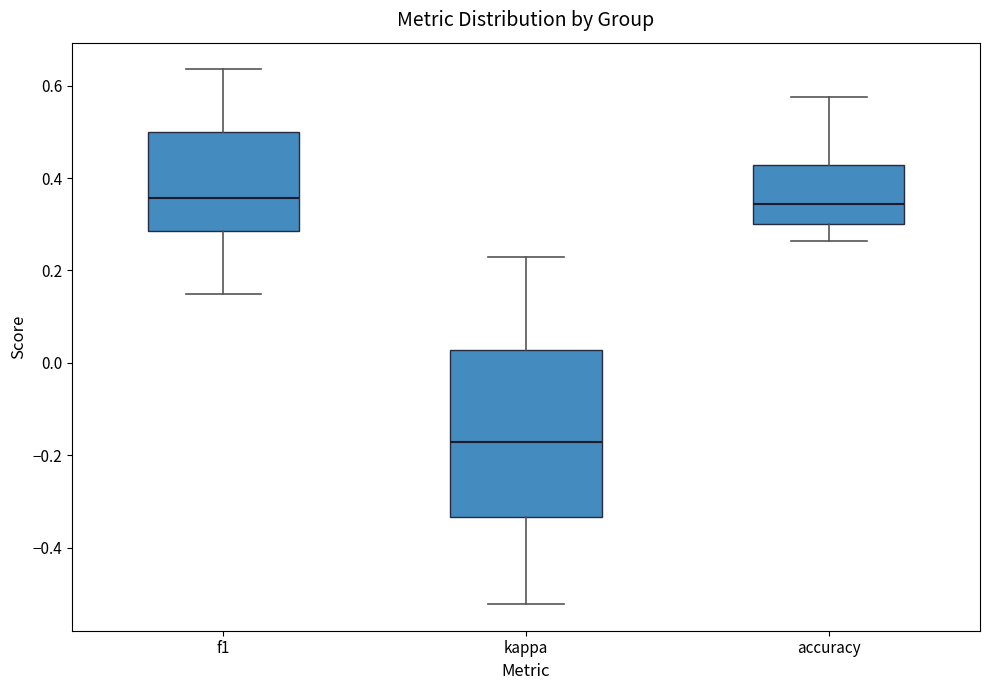

Reading left to right, read every box against the y-axis: the position of its median line, the range the box covers, and the ends of its whiskers. The values are not printed on the chart, so give them approximately, as read against the axis.

f1: median 0.36, box 0.28 to 0.50, whiskers 0.14 to 0.64
kappa: median -0.18, box -0.34 to 0.02, whiskers -0.52 to 0.22
accuracy: median 0.34, box 0.30 to 0.42, whiskers 0.26 to 0.58